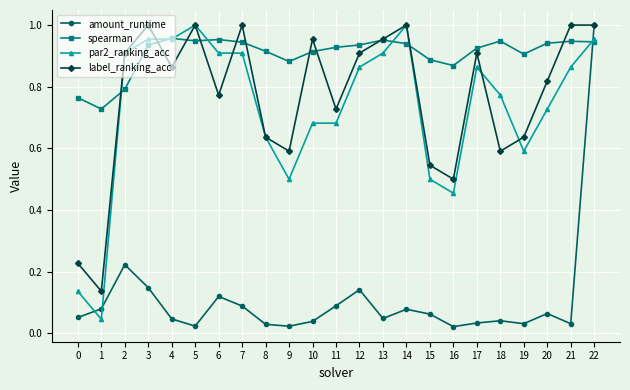

True or false: label_ranking_acc has more than 0 interior local peaks.

True